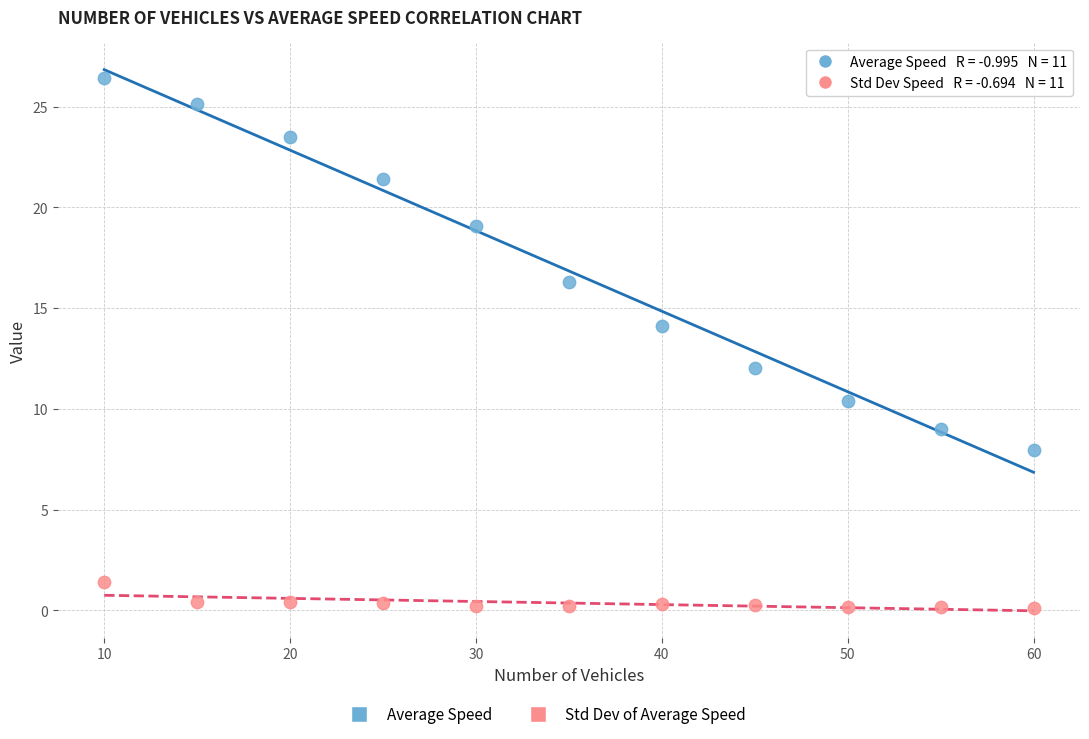

Which series has the largest Y range (max minus min)?

Average Speed